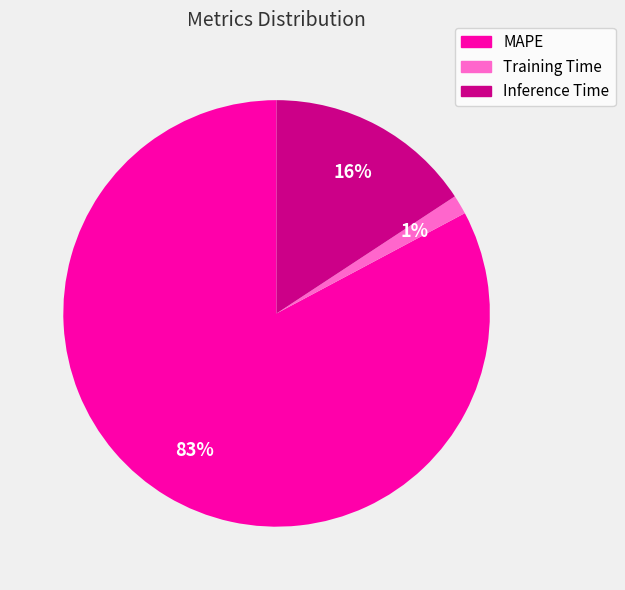

Rank the categories by value from lowest to highest.

Training Time, Inference Time, MAPE